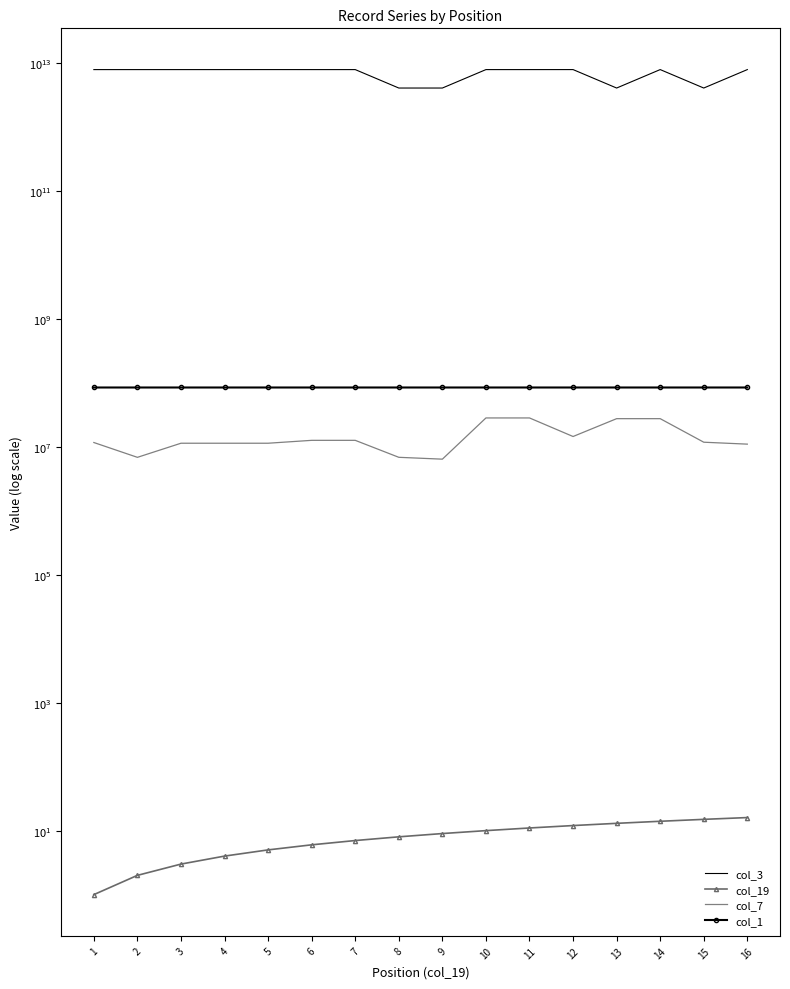

True or false: col_7 and col_1 intersect in this chart.

False